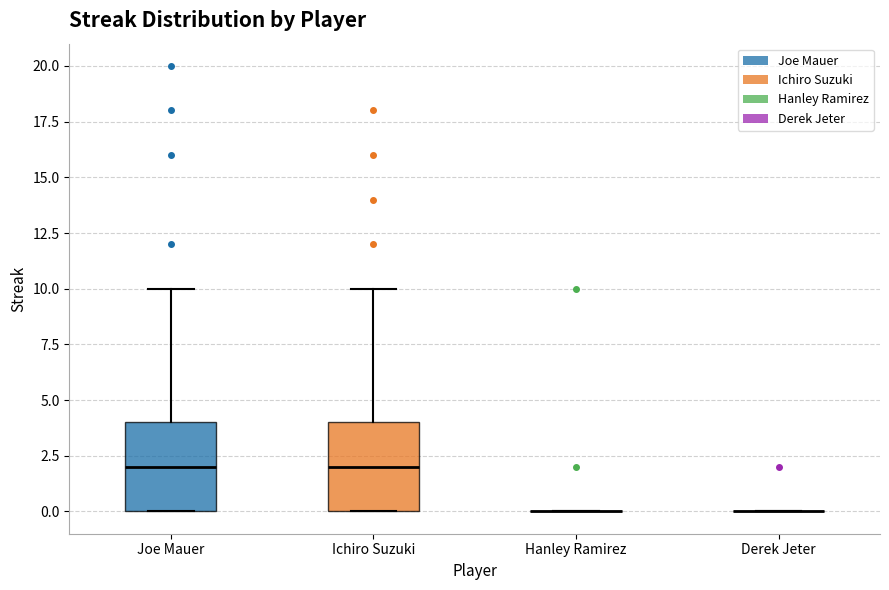

Reading left to right, read every box against the y-axis: the position of its median line, the range the box covers, and the ends of its whiskers. The values are not printed on the chart, so give them approximately, as read against the axis.

Joe Mauer: median 2, box 0 to 4, whiskers 0 to 10
Ichiro Suzuki: median 2, box 0 to 4, whiskers 0 to 10
Hanley Ramirez: box collapsed to a line at 0, whiskers 0 to 0
Derek Jeter: box collapsed to a line at 0, whiskers 0 to 0